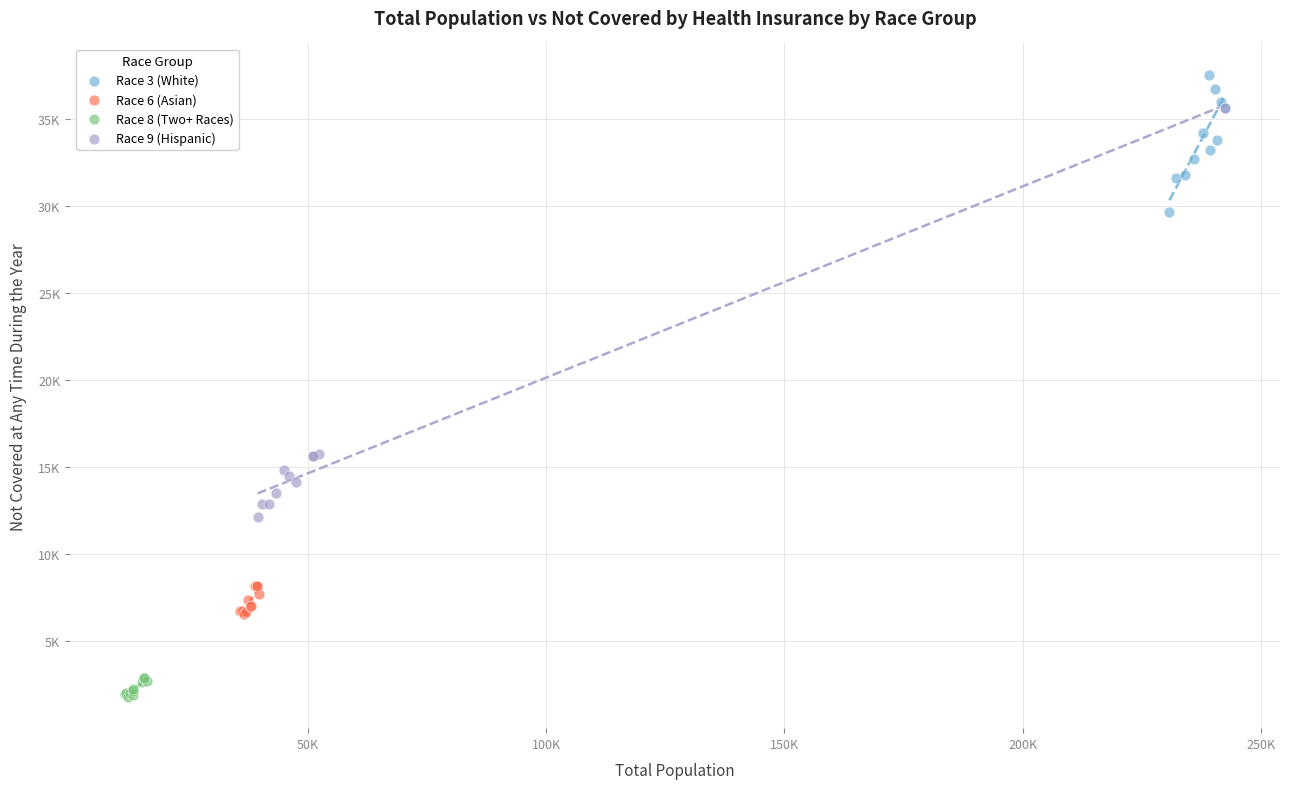

Which series contains the highest Y value?

Race 3 (White)